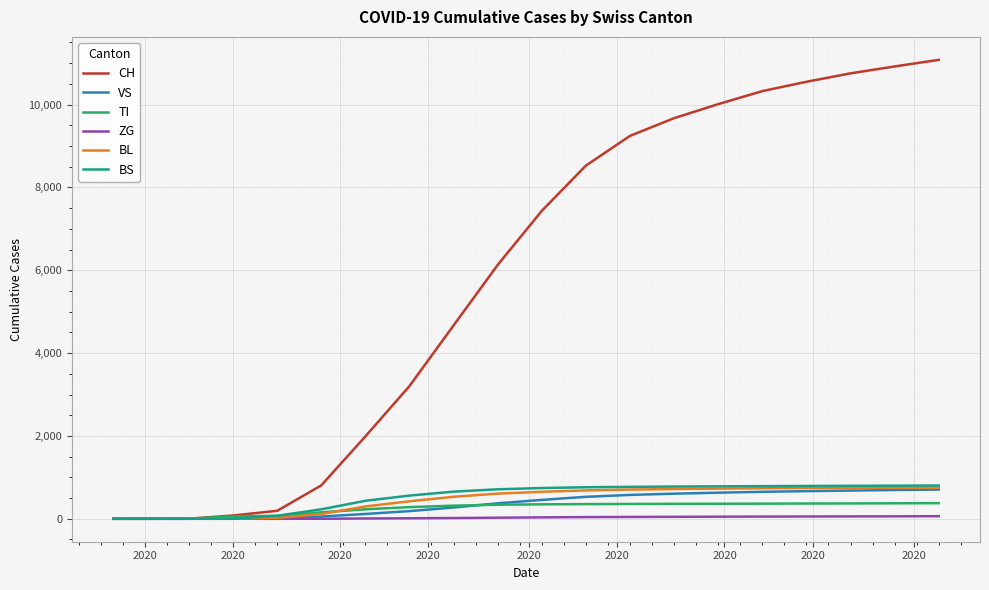

Which series has the largest range (max minus min)?

CH